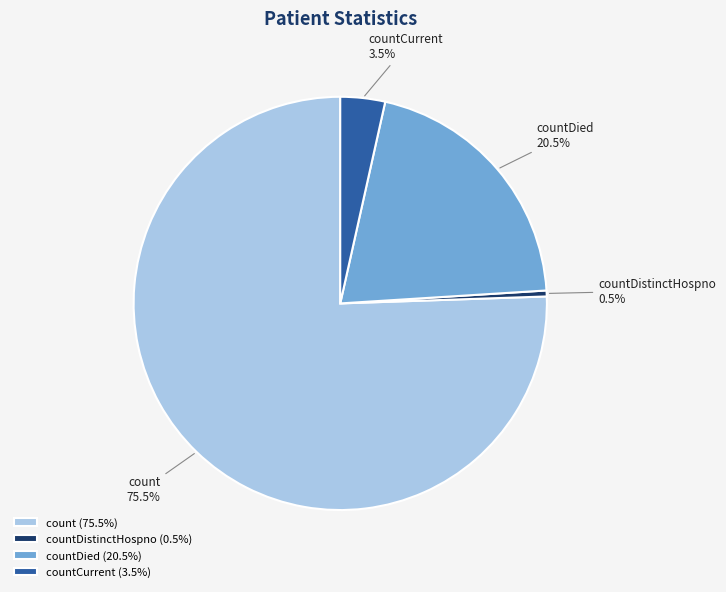

What percentage is NOT represented by countDied?

79.5%